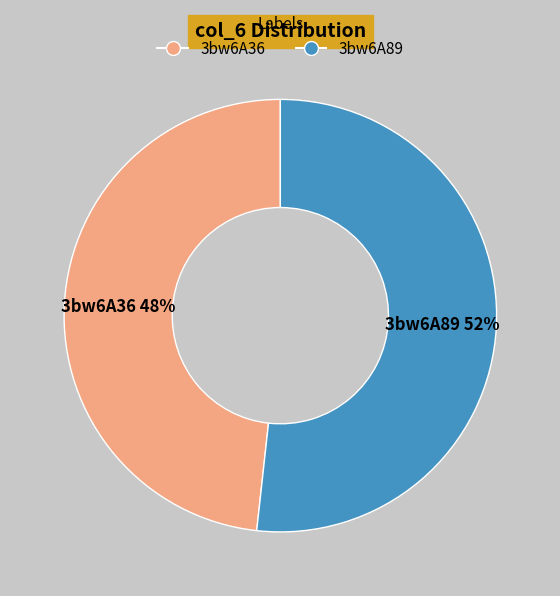

The 3bw6A36 slice represents 48% of the pie. True or false?

True